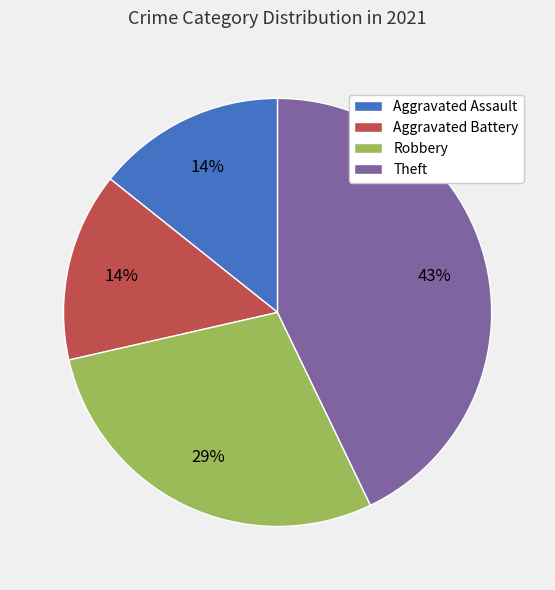

What is the largest slice in the pie chart?

Theft